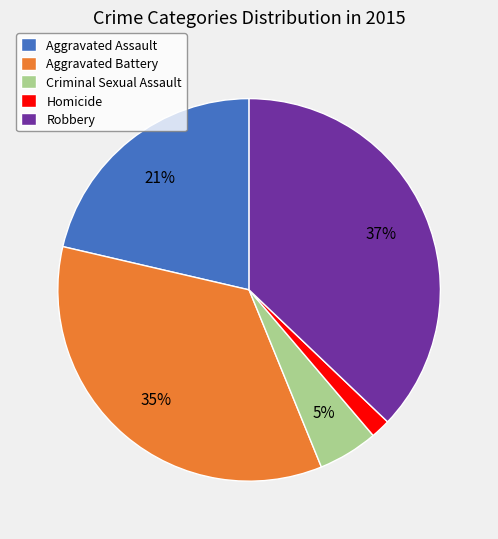

Which slice is the smallest?

Homicide